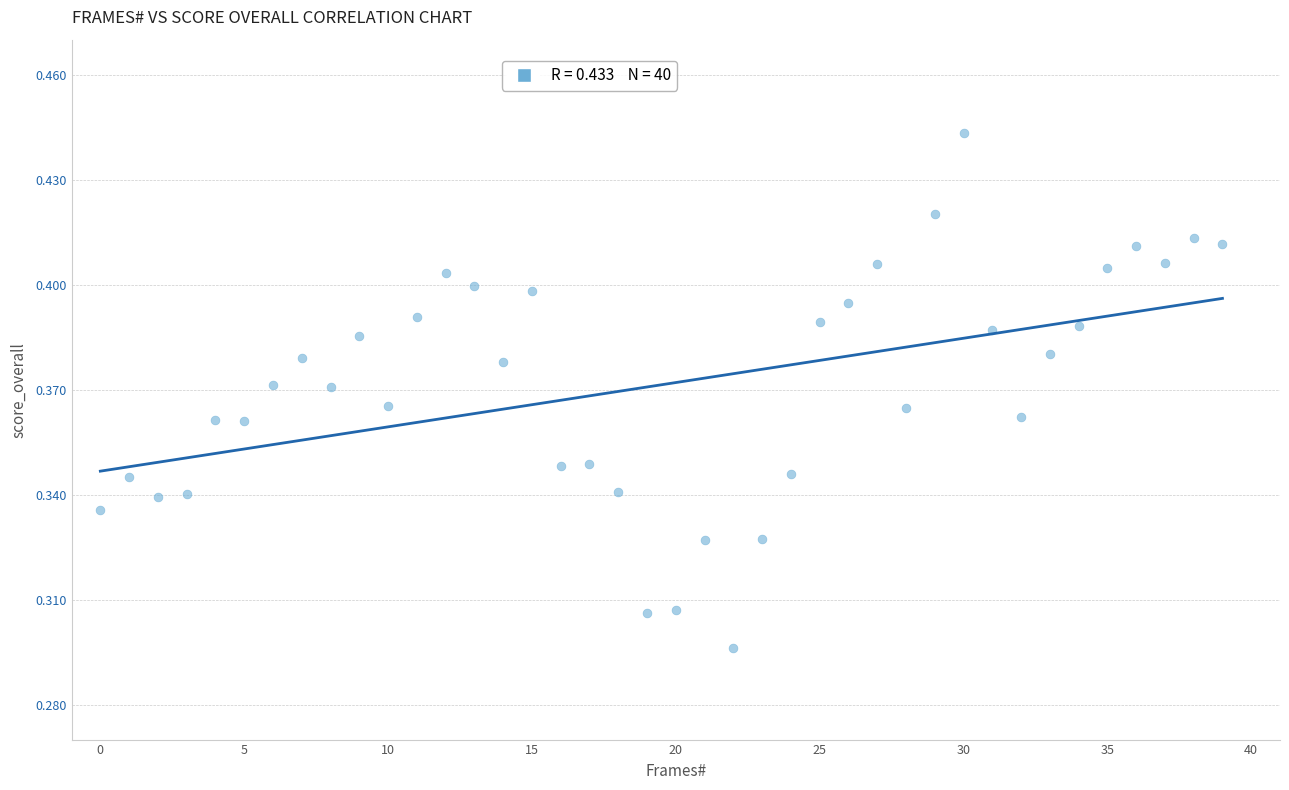

How many data points are displayed?

40